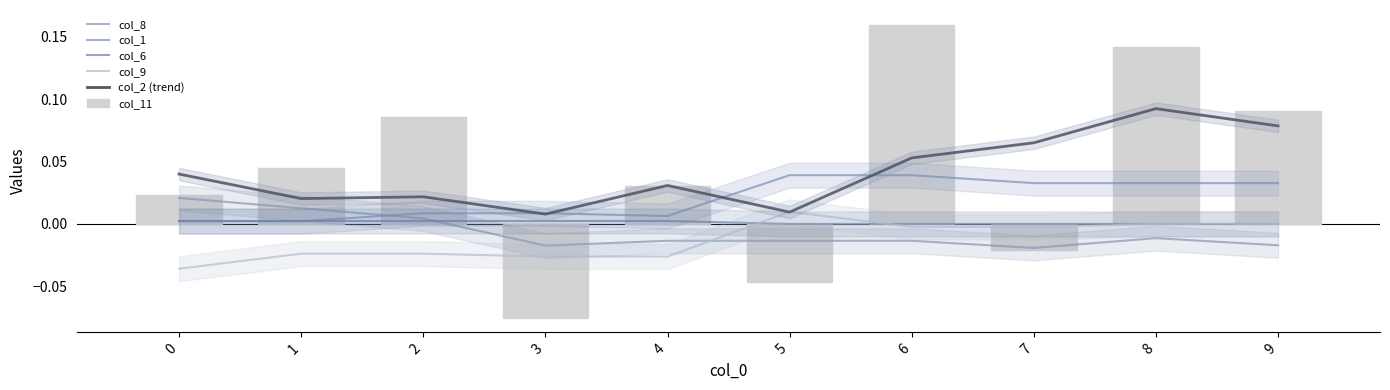

Count the col_6 values in the range 0 to 1.

10